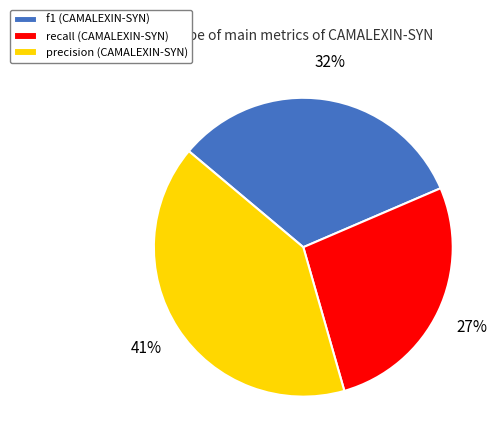

The recall slice represents 34% of the pie. True or false?

False